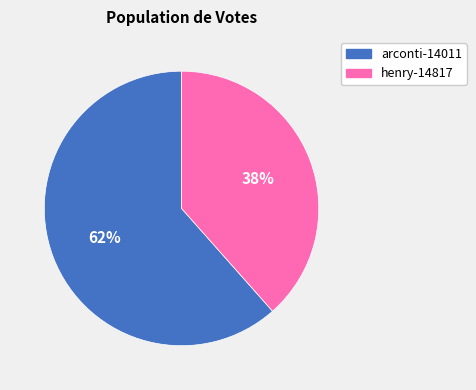

Which slice is the smallest?

henry-14817